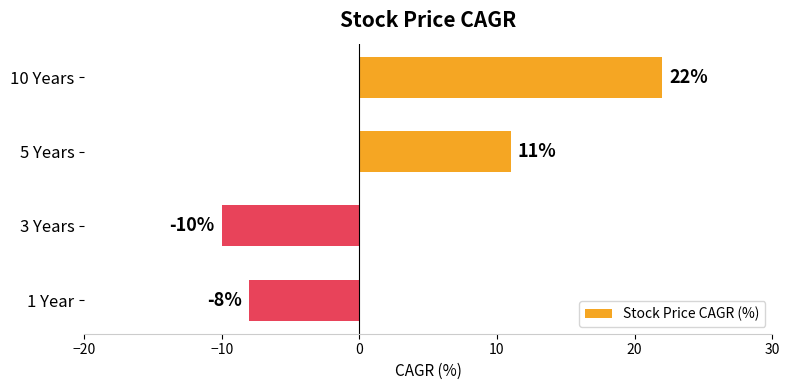

What is the maximum value shown in the chart?

22